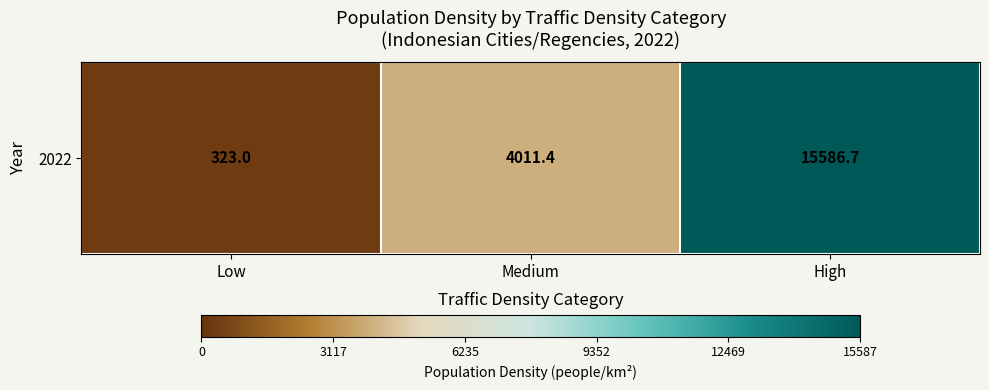

What is the difference between the maximum and minimum values?

15263.7